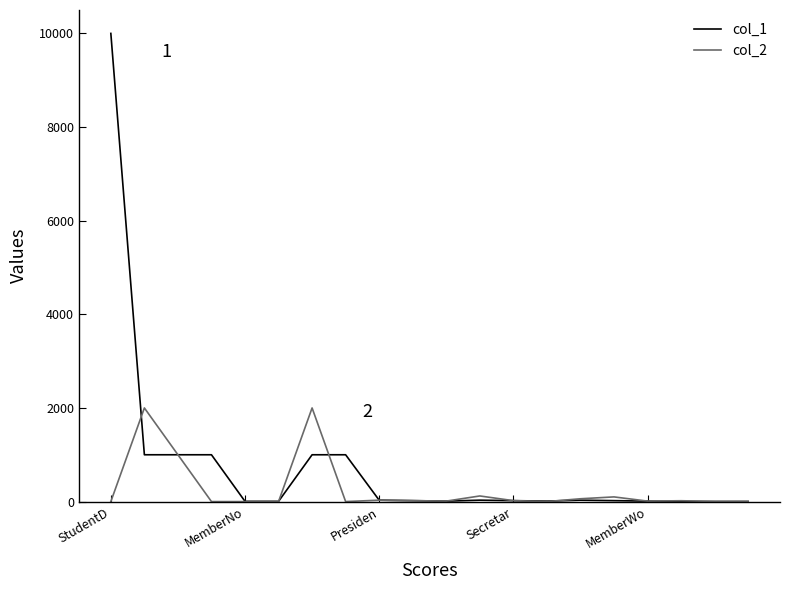

How many lines are shown in the chart?

2